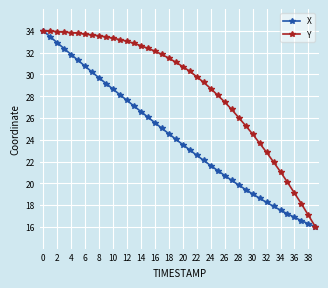

What are all the series names shown in the legend?

X, Y